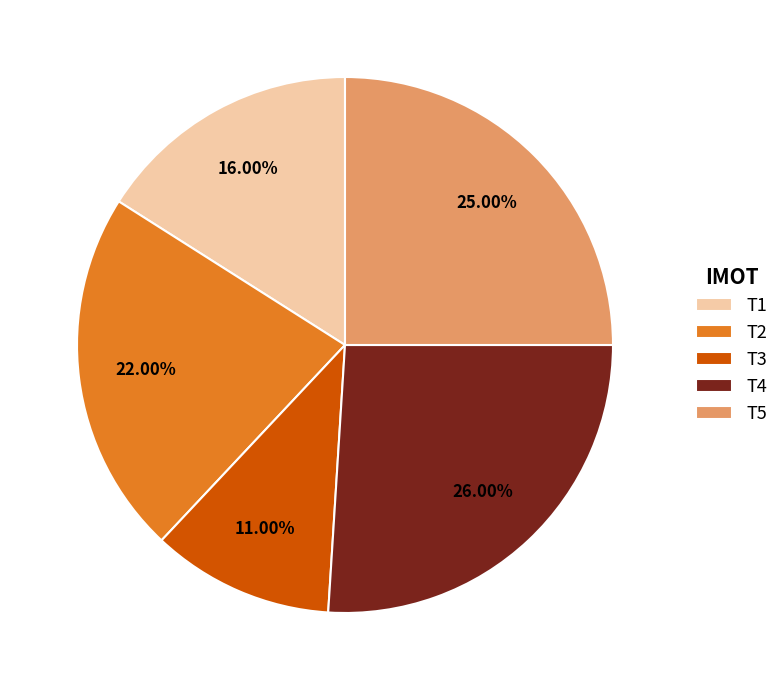

Is T5 the majority of the pie?

No